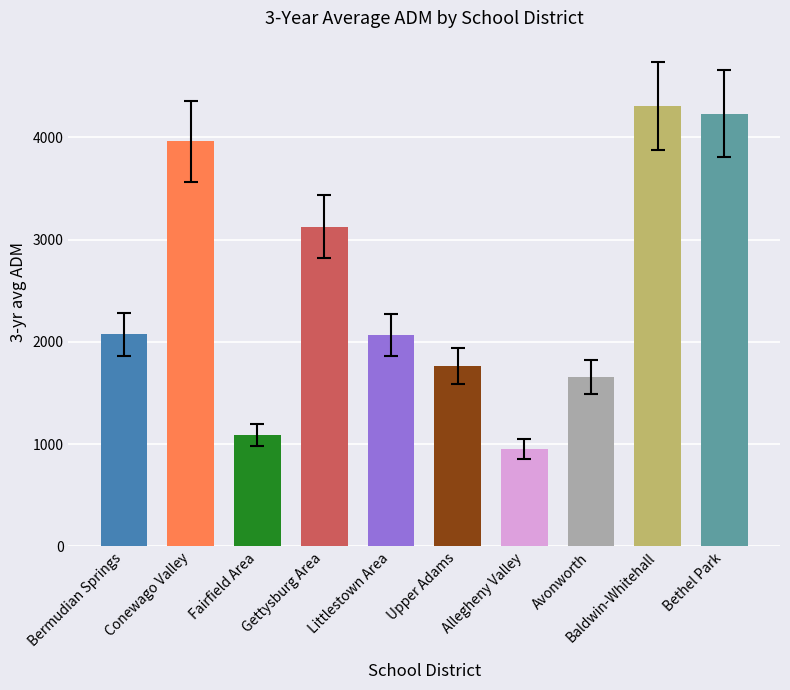

The value at Upper Adams is 1760.8. True or false?

True